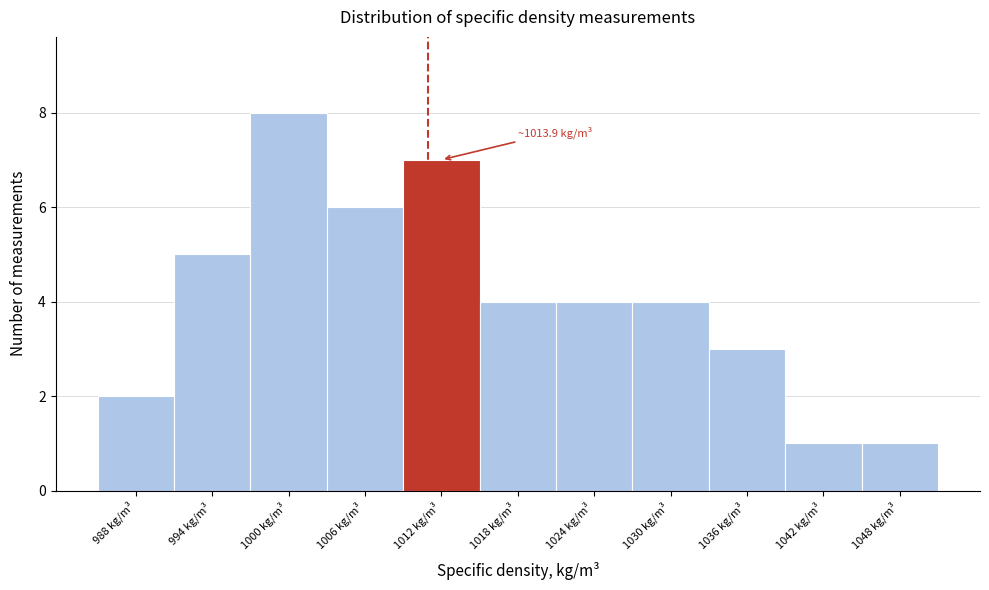

Reading left to right, what are all the values shown in this chart?

988 kg/m³=2	994 kg/m³=5	1000 kg/m³=8	1006 kg/m³=6	1012 kg/m³=7	1018 kg/m³=4	1024 kg/m³=4	1030 kg/m³=4	1036 kg/m³=3	1042 kg/m³=1	1048 kg/m³=1